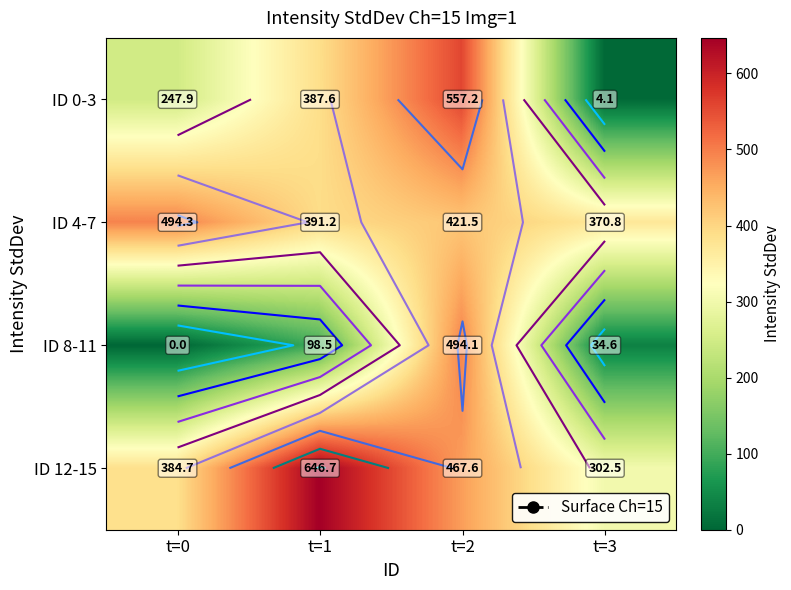

Where does the ID 12-15 series first go above 467?

t=1